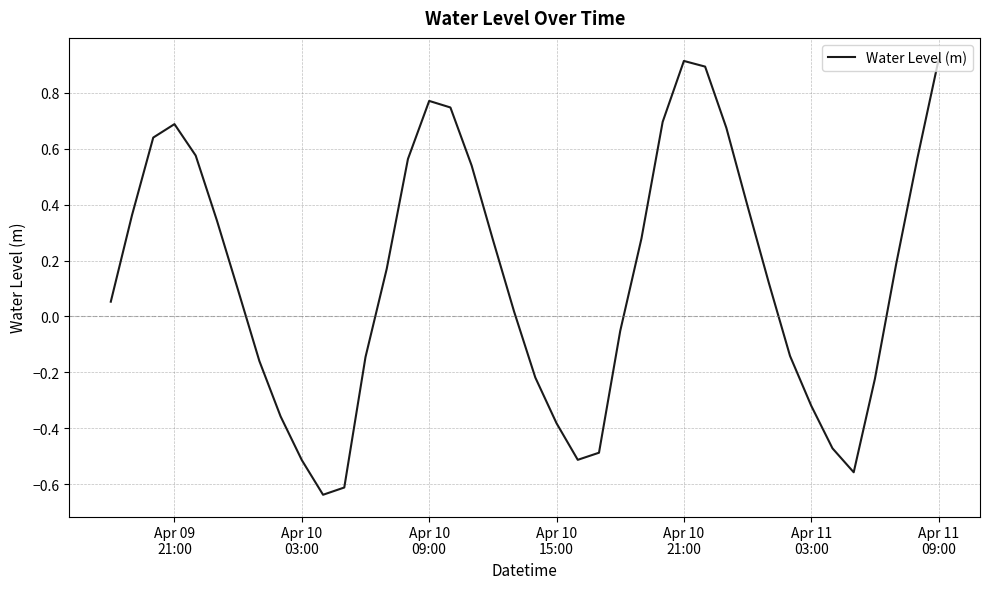

What is the difference between the maximum and minimum values?

1.6